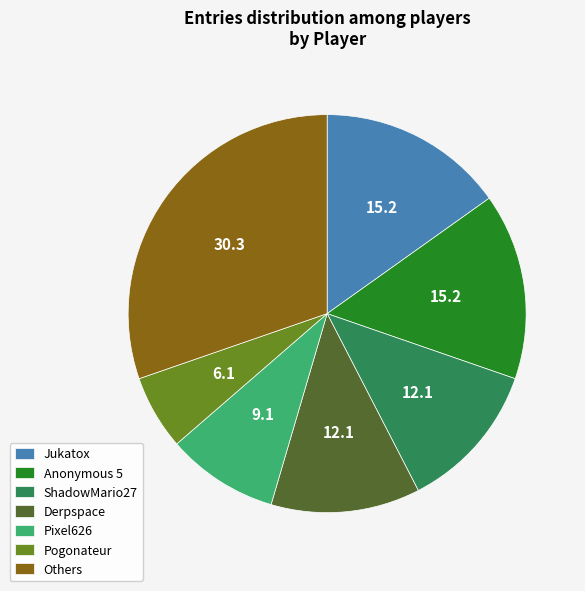

What is the ratio of the value at Jukatox to the value at ShadowMario27?

1.3